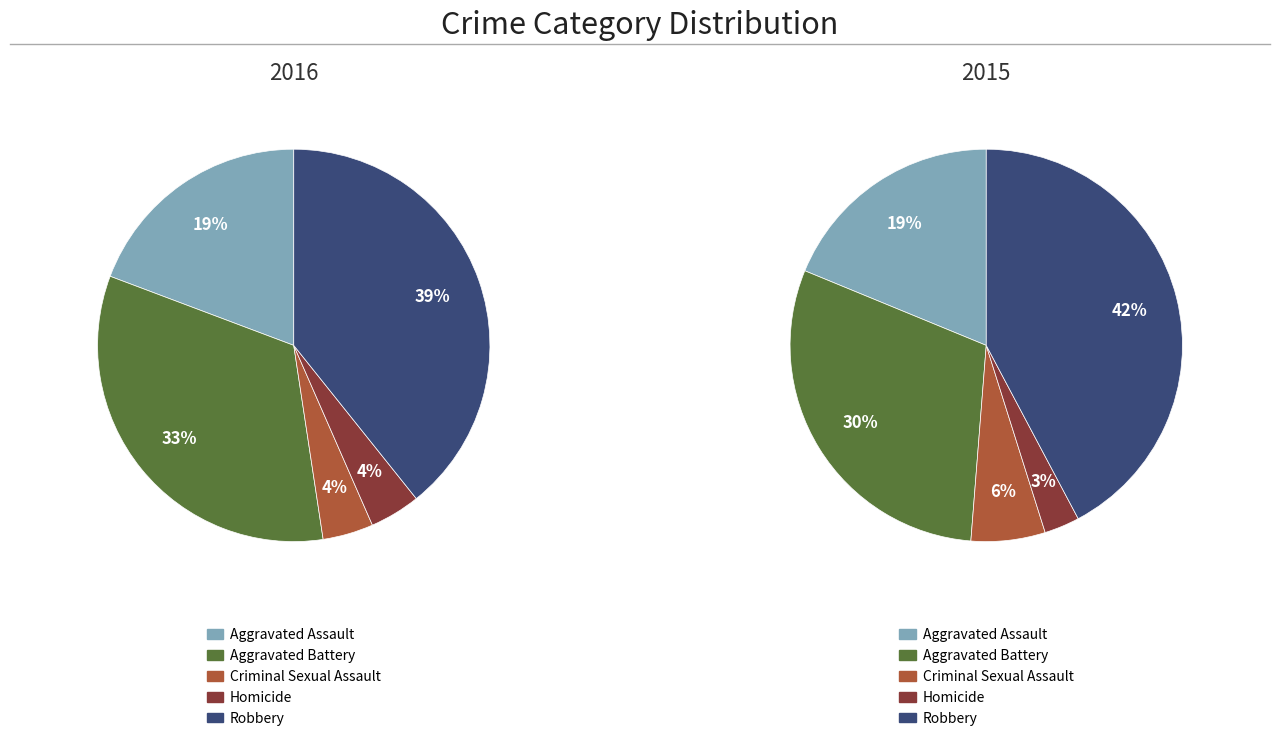

What is the total percentage of Homicide and Robbery?

43.4%